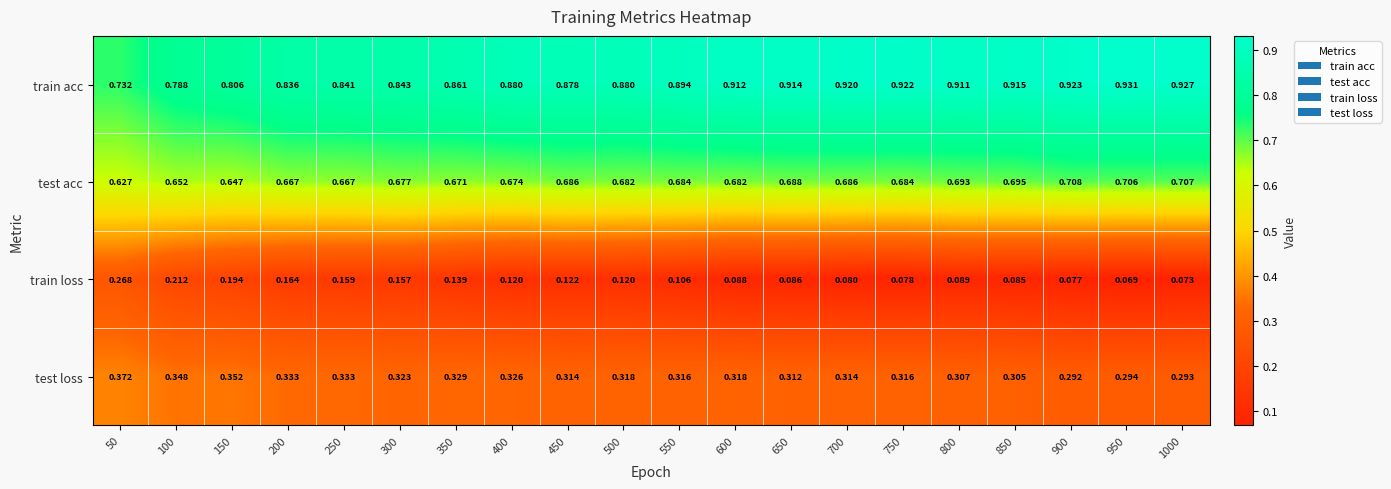

Is the value of train loss at 900 greater than the value of test loss at 300?

No